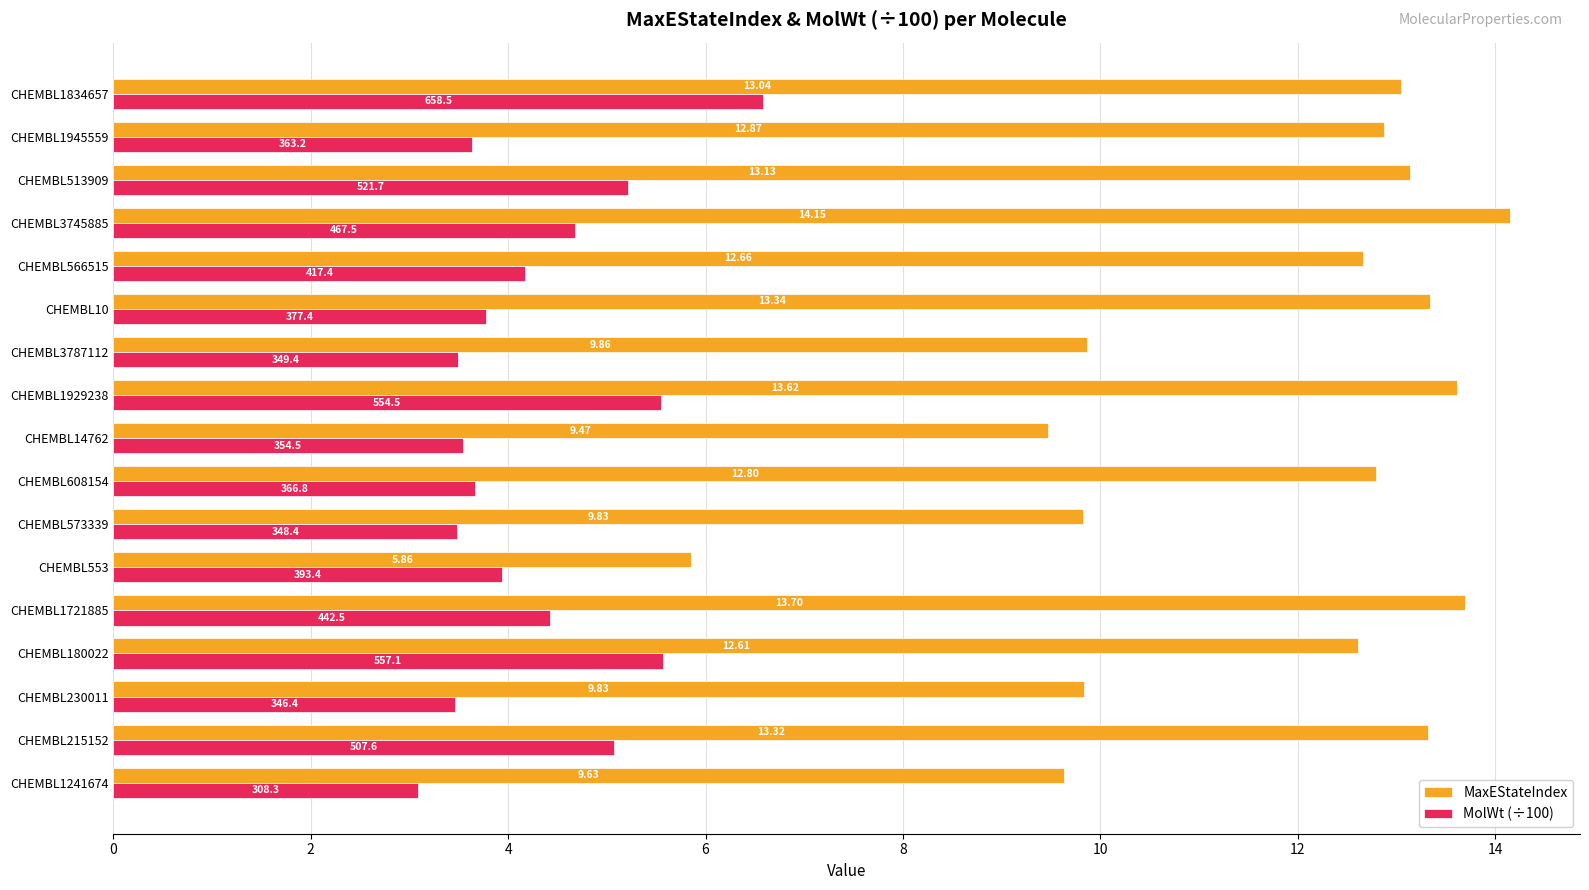

Which series has the widest spread of values?

MaxEStateIndex